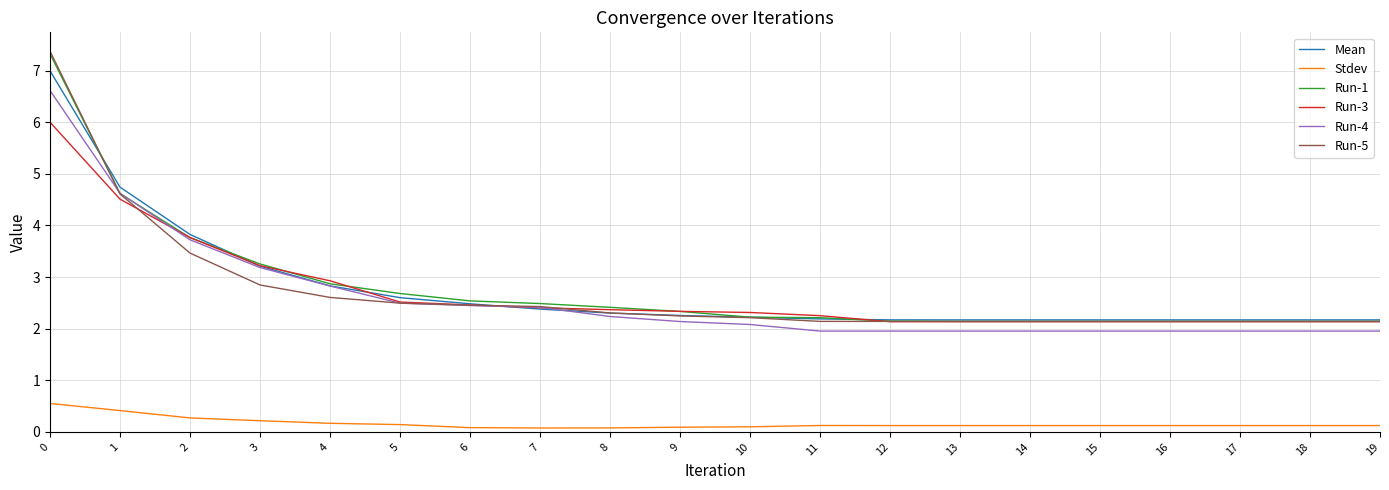

At which label is Run-4 closest to 4?

2